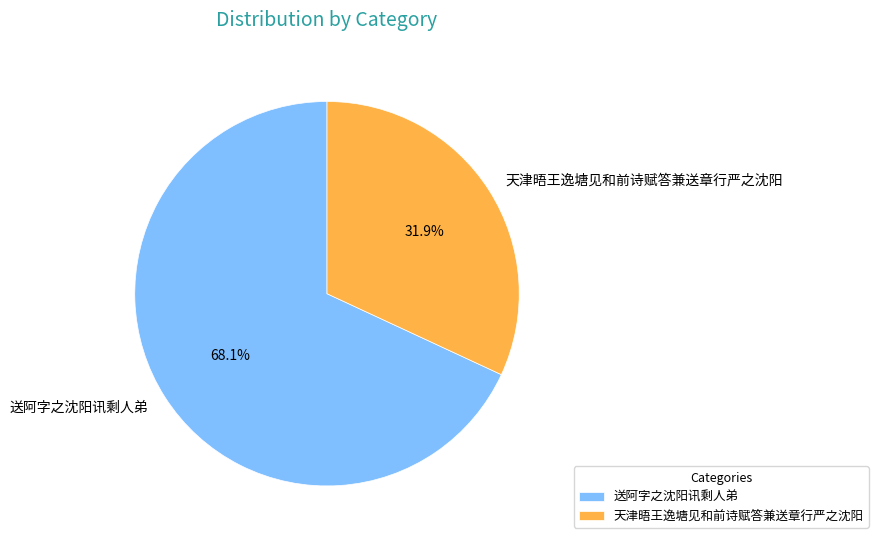

Which category has the smallest portion of the pie?

天津晤王逸塘见和前诗赋答兼送章行严之沈阳